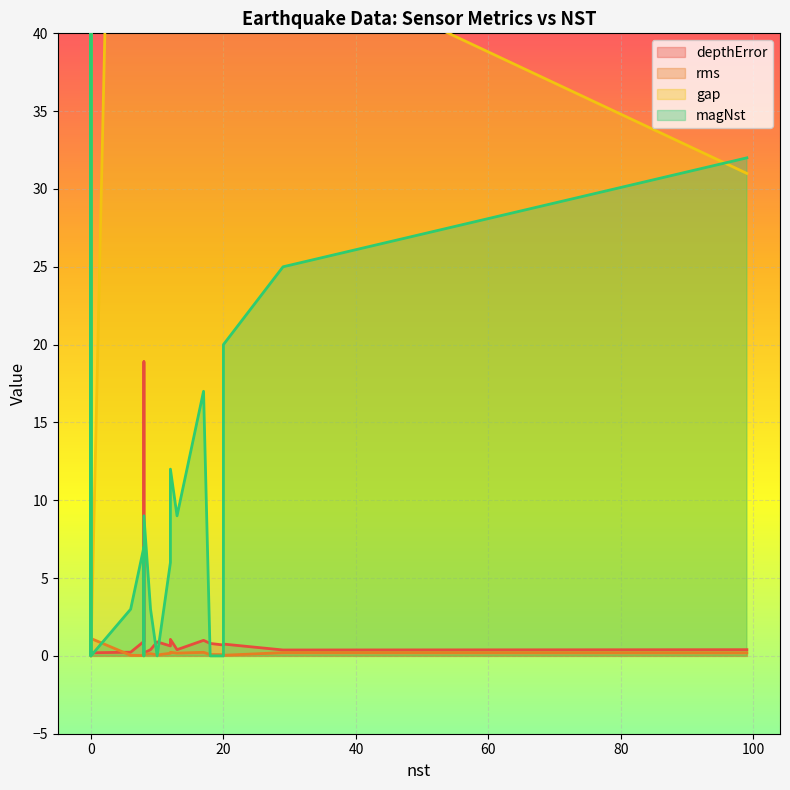

List the labels in order of rms value, largest first.

0, 0, 0, 0, 0, 12, 17, 8, 29, 99, 13, 12, 9, 8, 18, 20, 10, 20, 6, 8